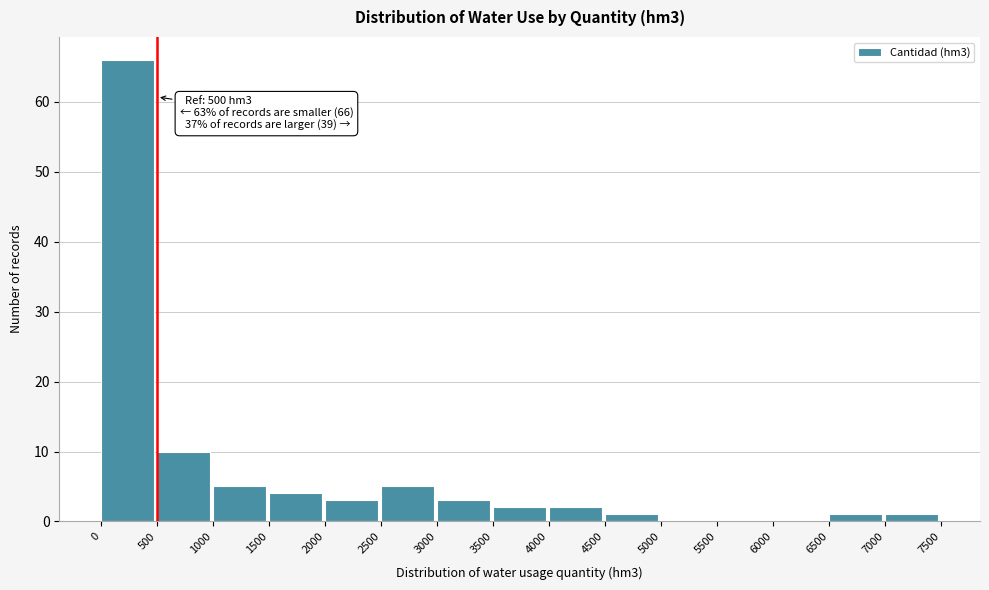

Which range on the x-axis has the tallest bar?

0 to 500